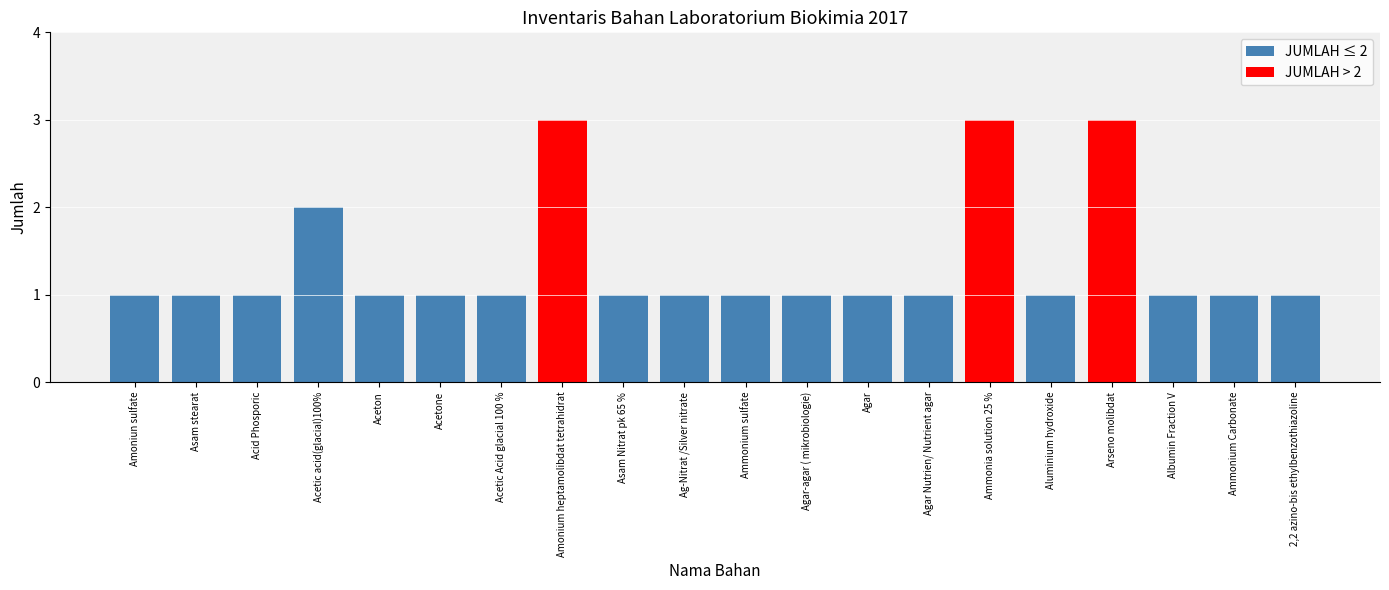

What is the sum of the values at Agar and Acetone?

2